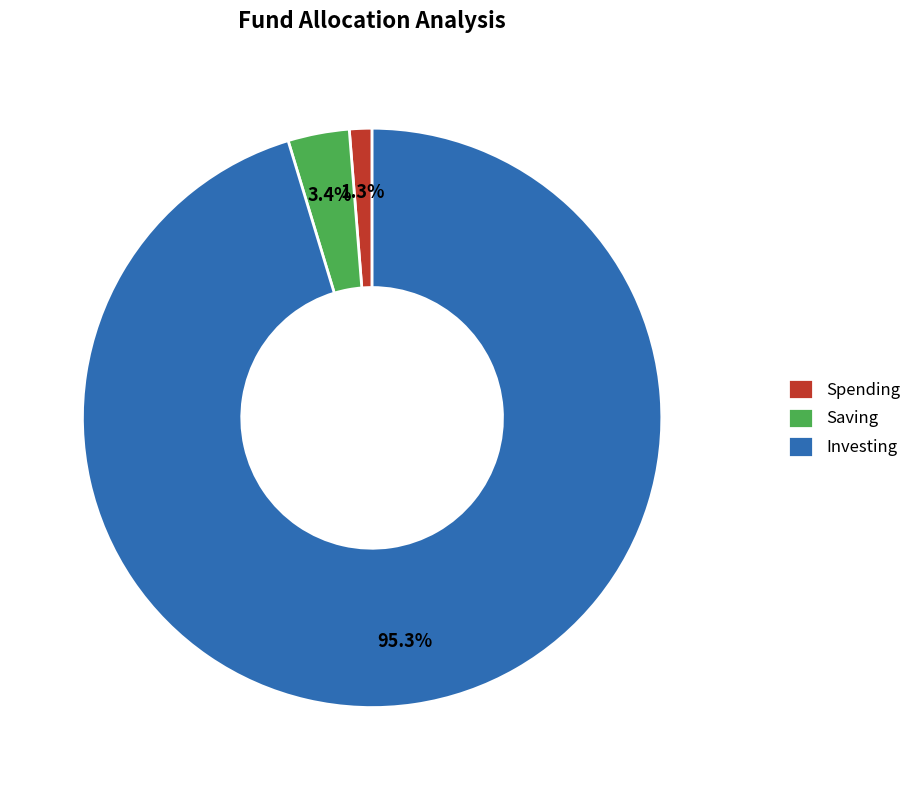

How many segments does this pie chart have?

3